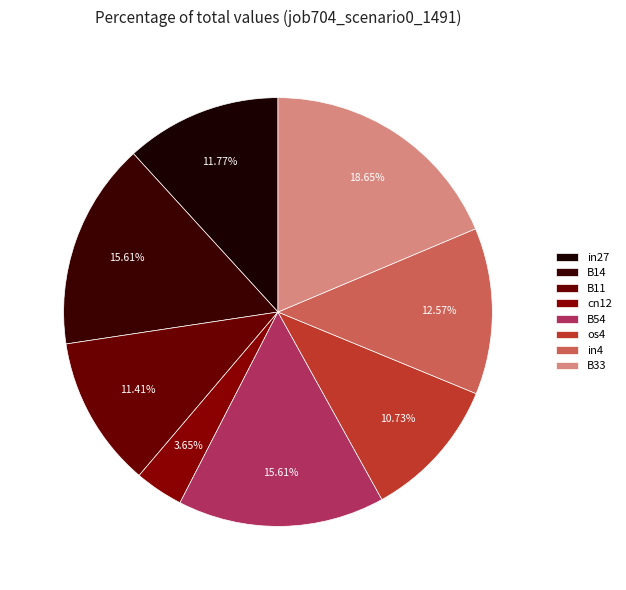

To the nearest percent, what portion does cn12 represent?

4%